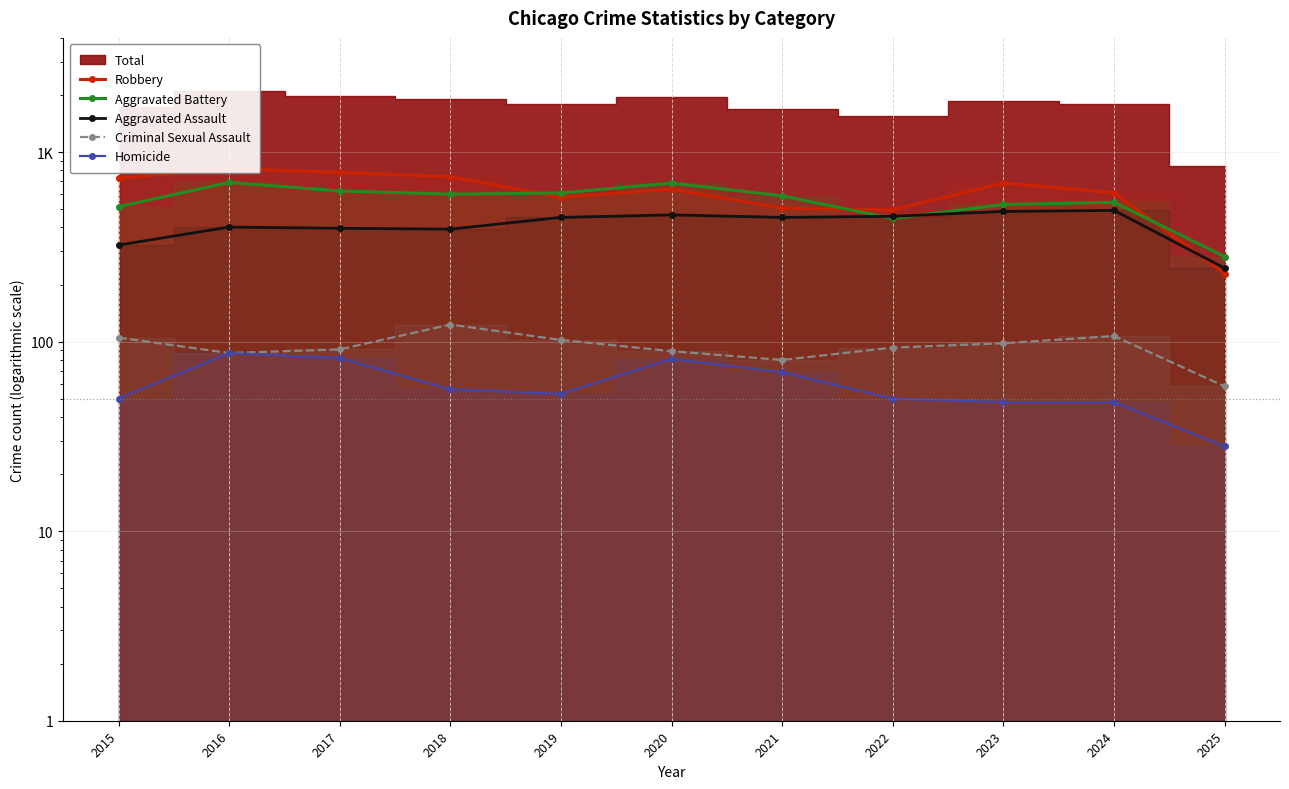

List the labels in order of Aggravated Assault value, largest first.

2024, 2023, 2020, 2022, 2019, 2021, 2016, 2017, 2018, 2015, 2025